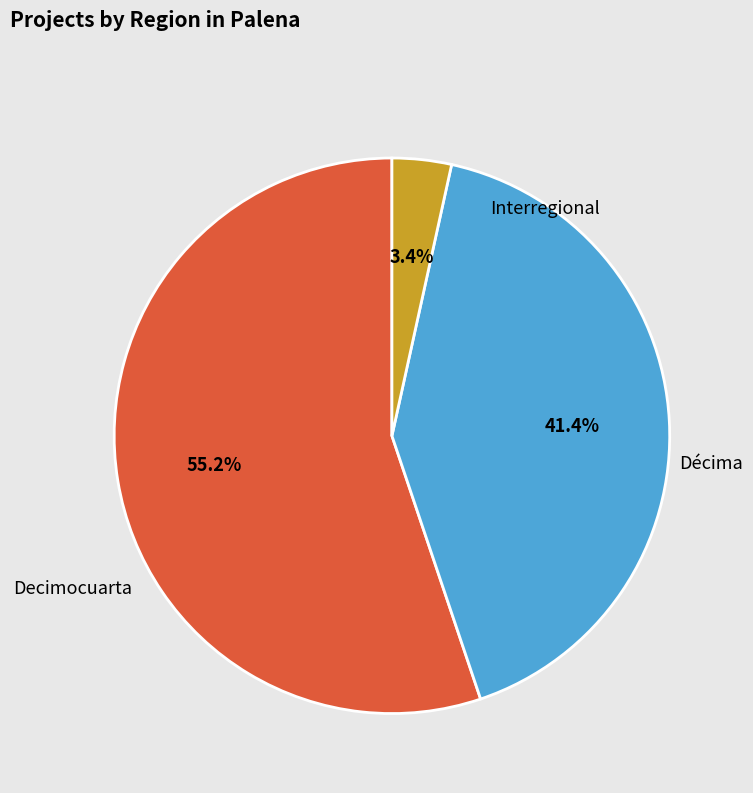

Does any single category account for the majority?

Yes